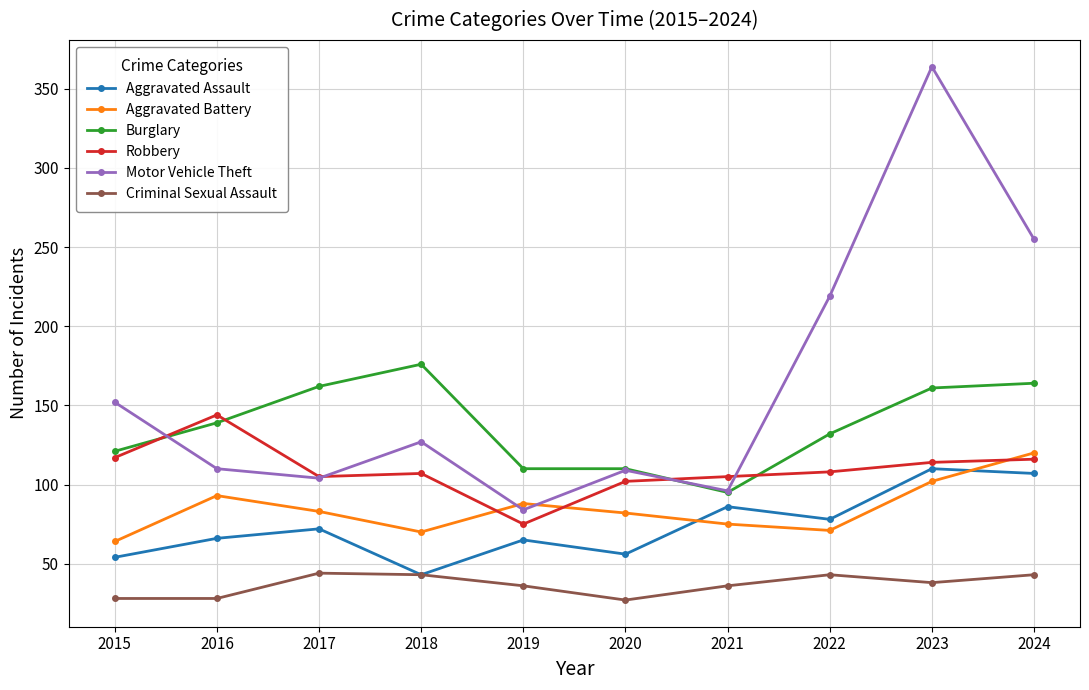

At which label does Robbery first exceed 108?

2015